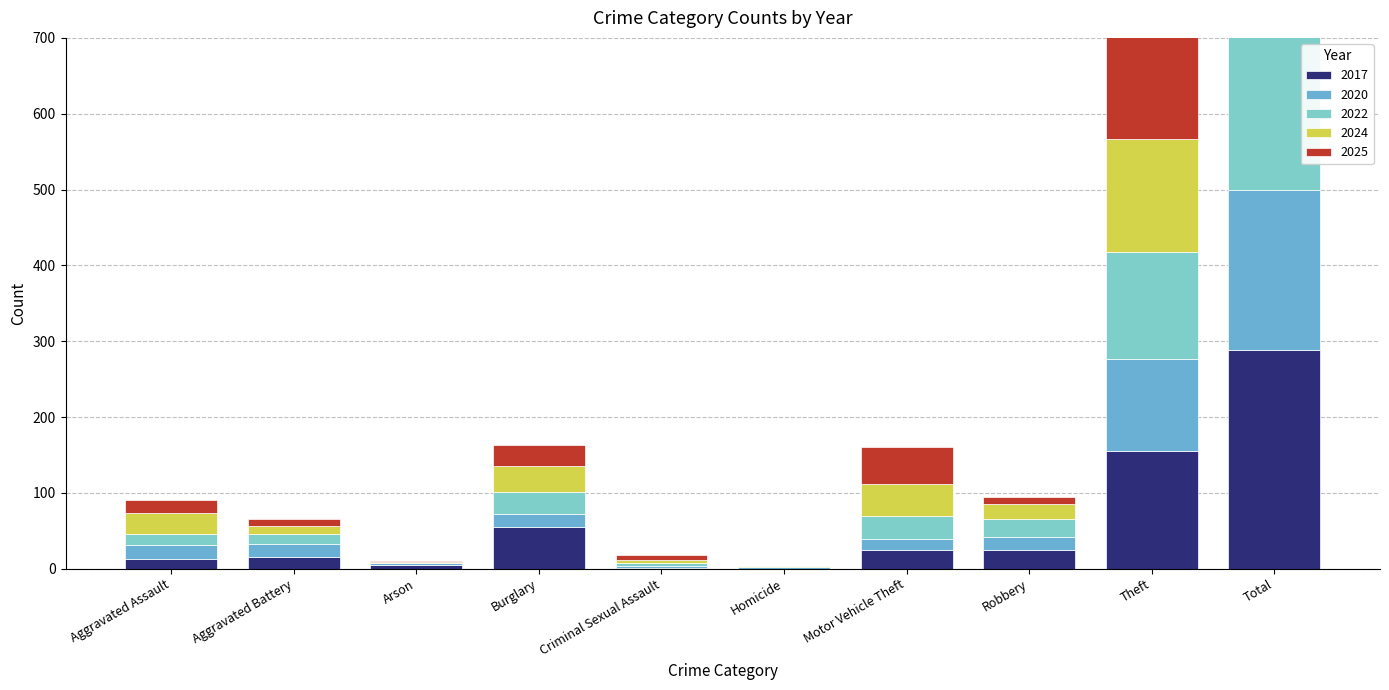

How many data points in 2022 are above 23?

4